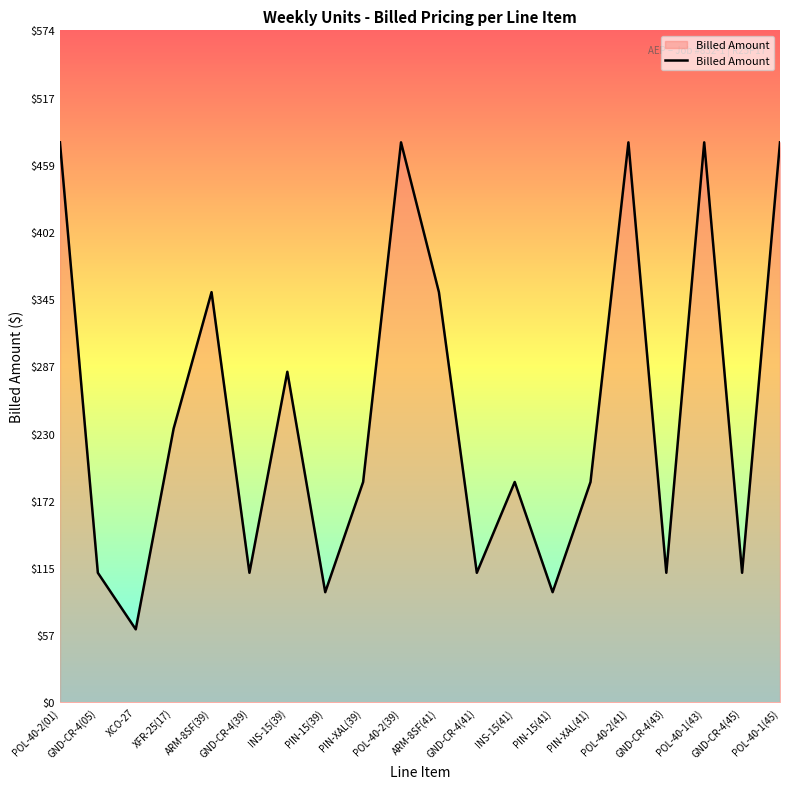

What position from the left is POL-40-2(41)?

16